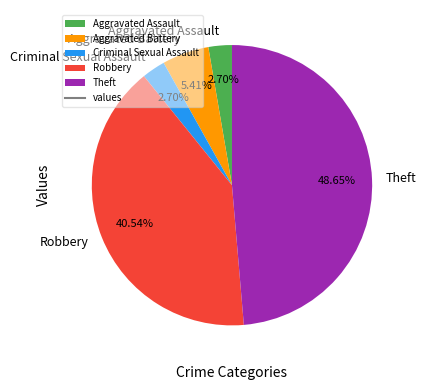

To the nearest percent, what is the combined percentage of Theft and Aggravated Battery?

54%